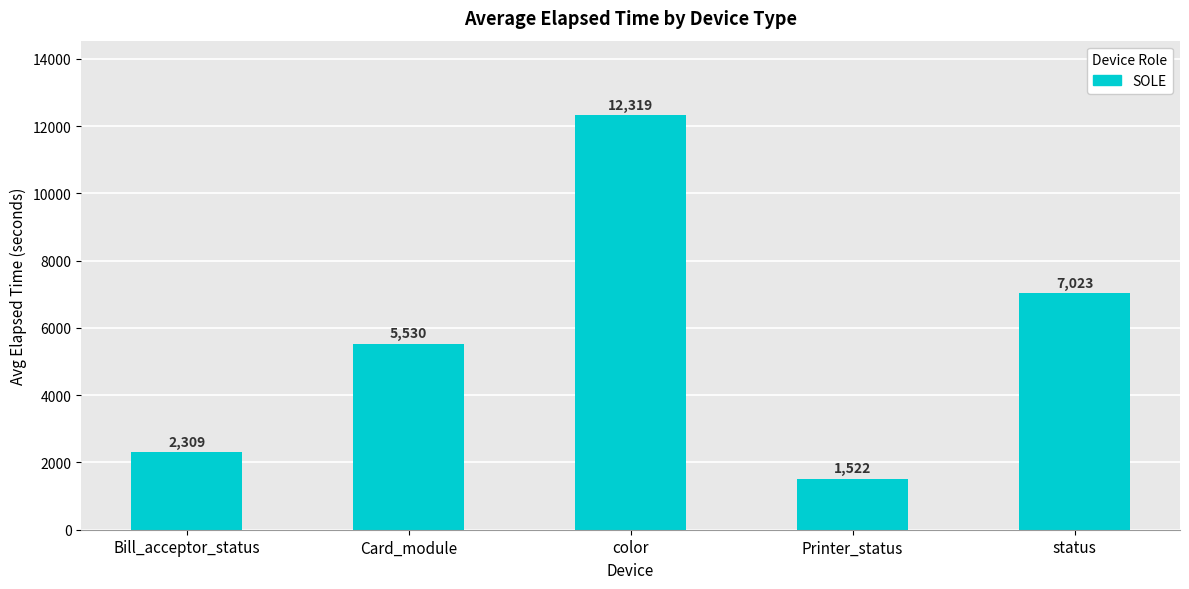

What is the difference between the values at Printer_status and Card_module?

4008